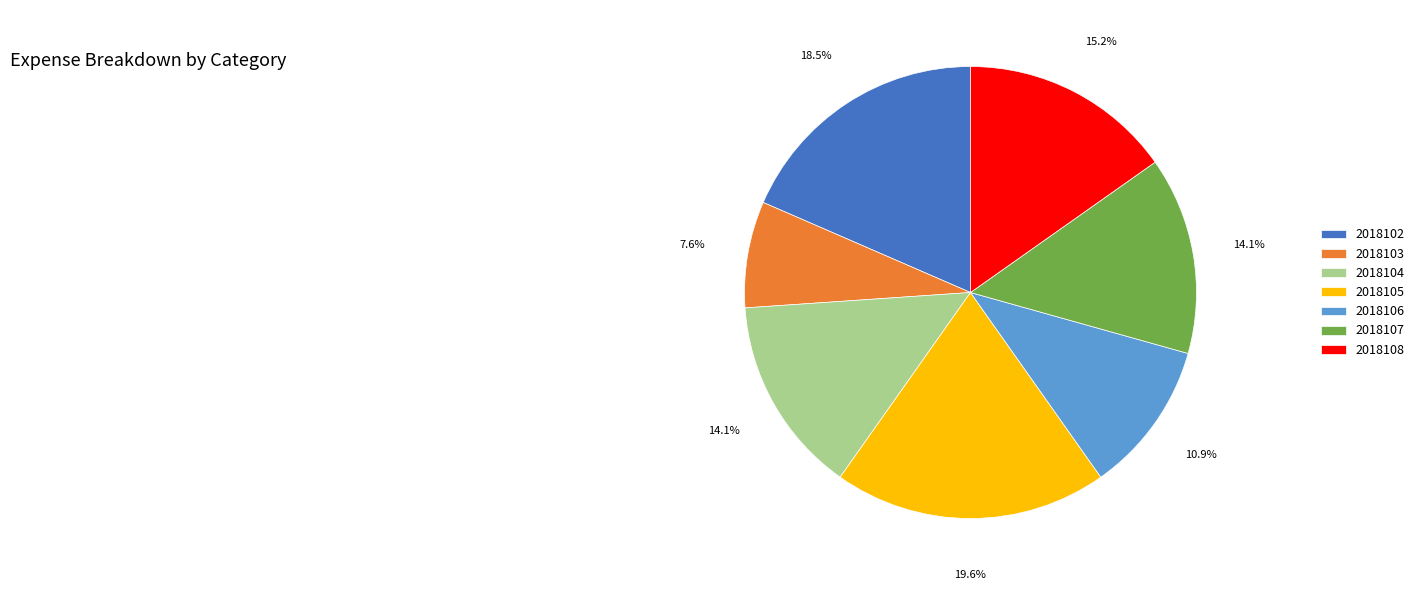

How much of the chart is everything except 2018108?

84.8%